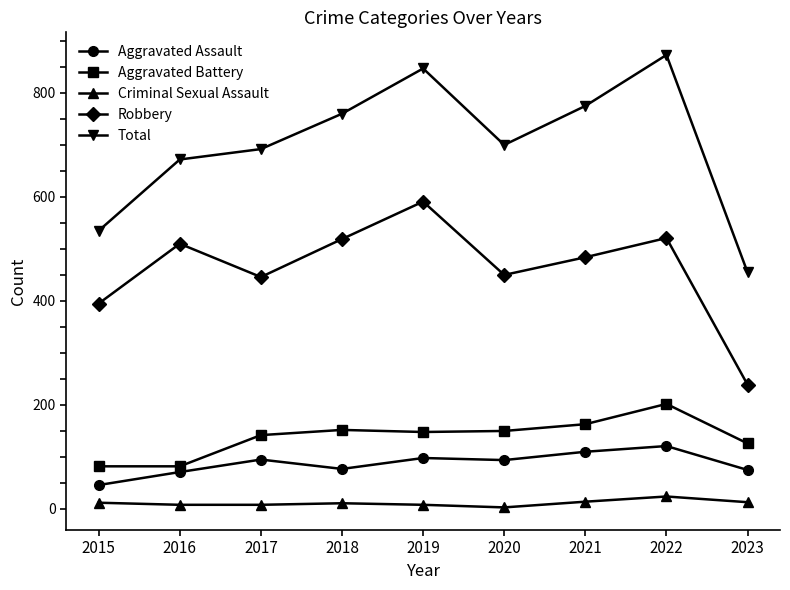

At which label does Aggravated Assault reach its minimum?

2015